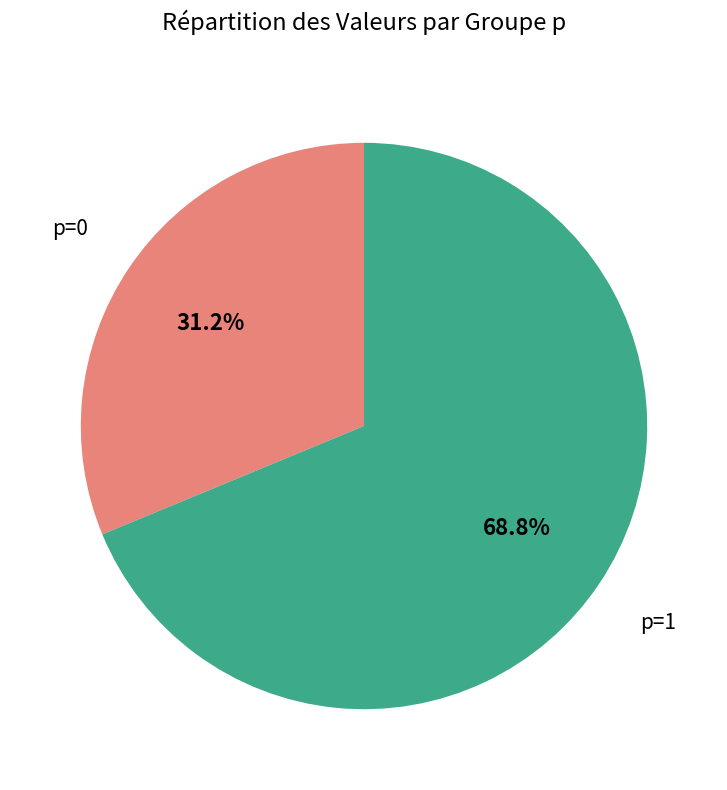

What percentage do p=0 and p=1 together represent?

100.0%